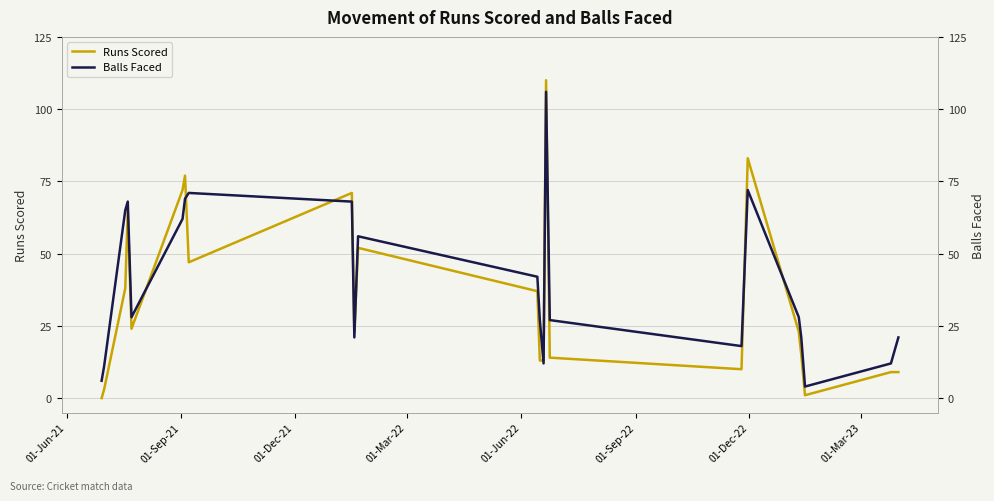

How many lines are shown in the chart?

2